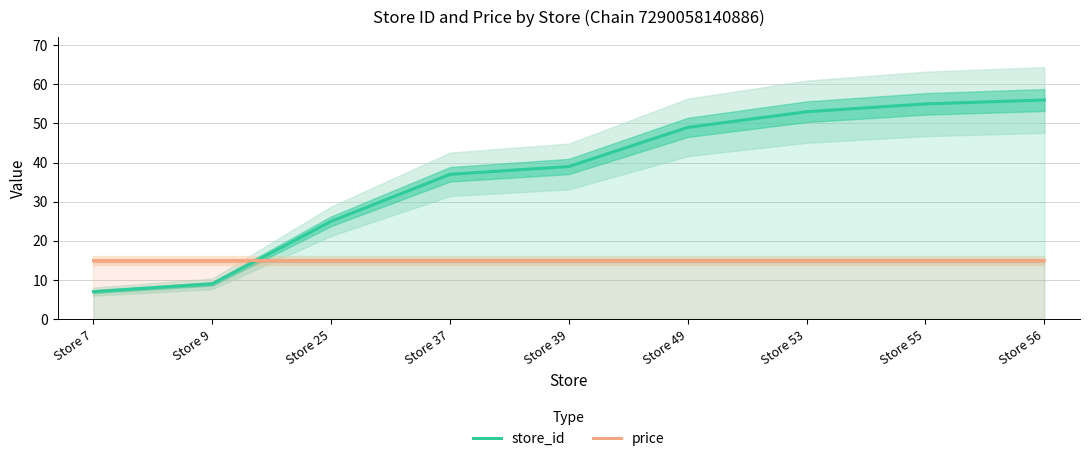

Between Store 55 and Store 9, which is larger?

Store 55